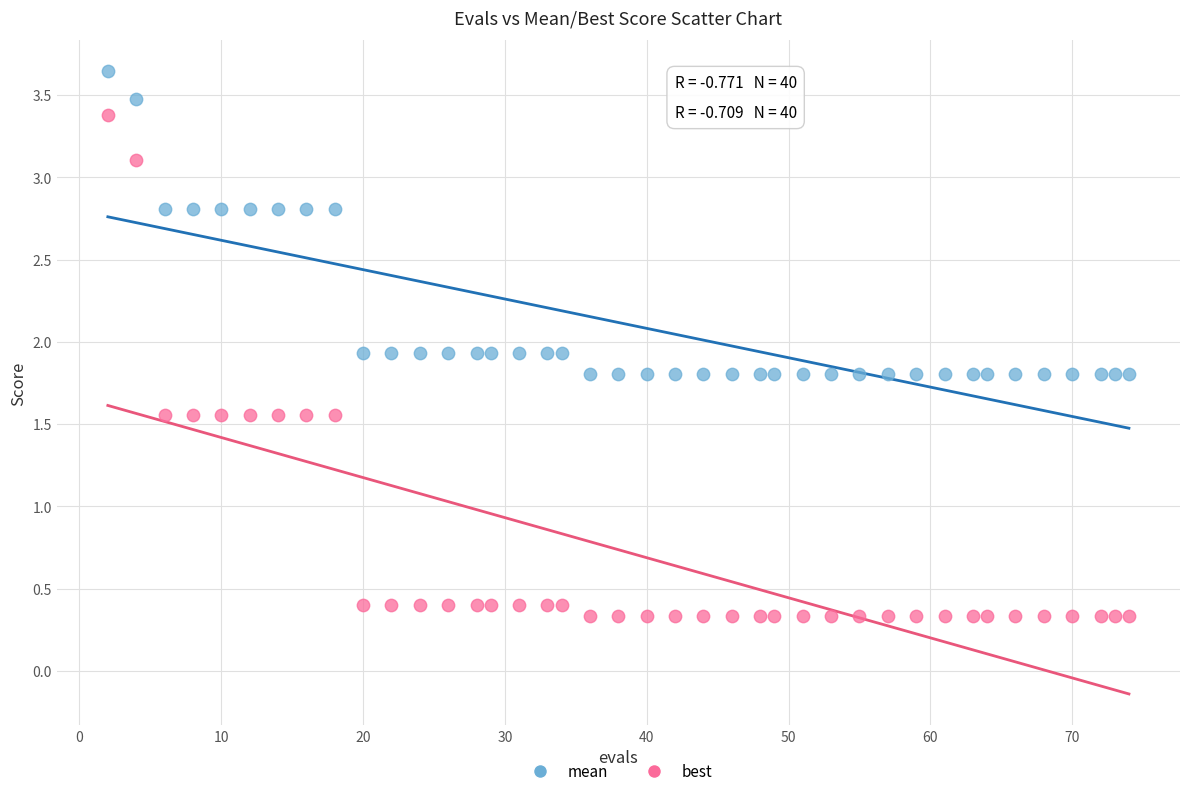

What are all the series names shown in the legend?

mean, best